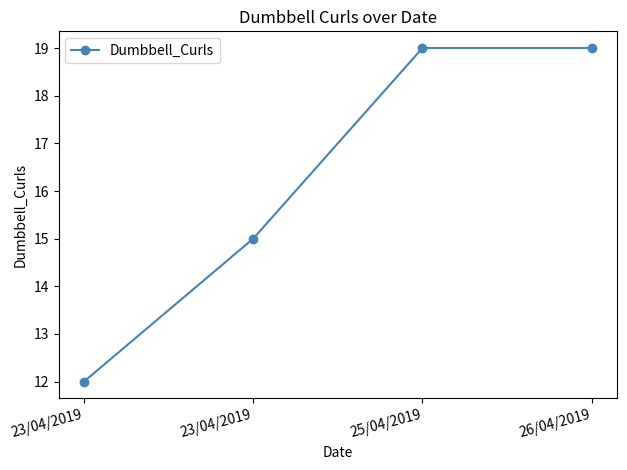

Is this an area chart (filled region under the line)?

No